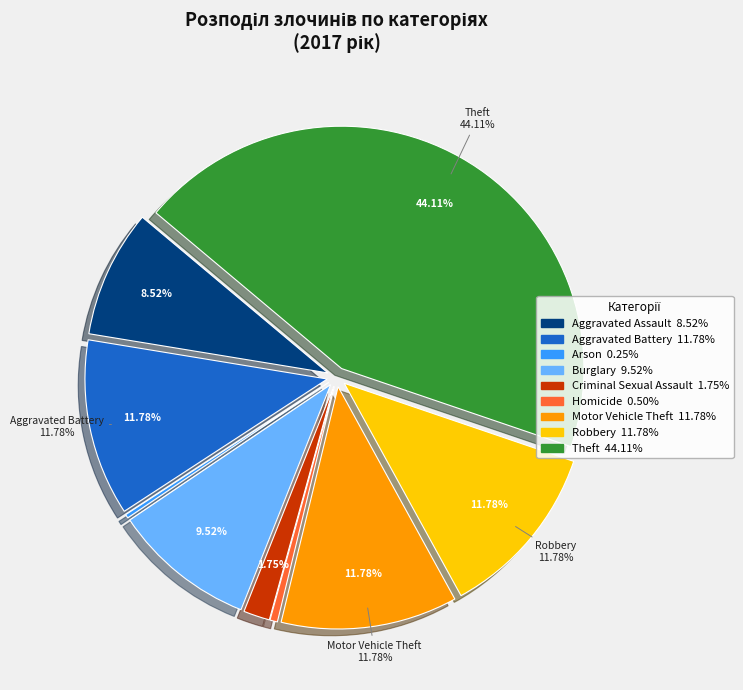

Combined, what portion of the pie is Burglary and Criminal Sexual Assault?

11.3%